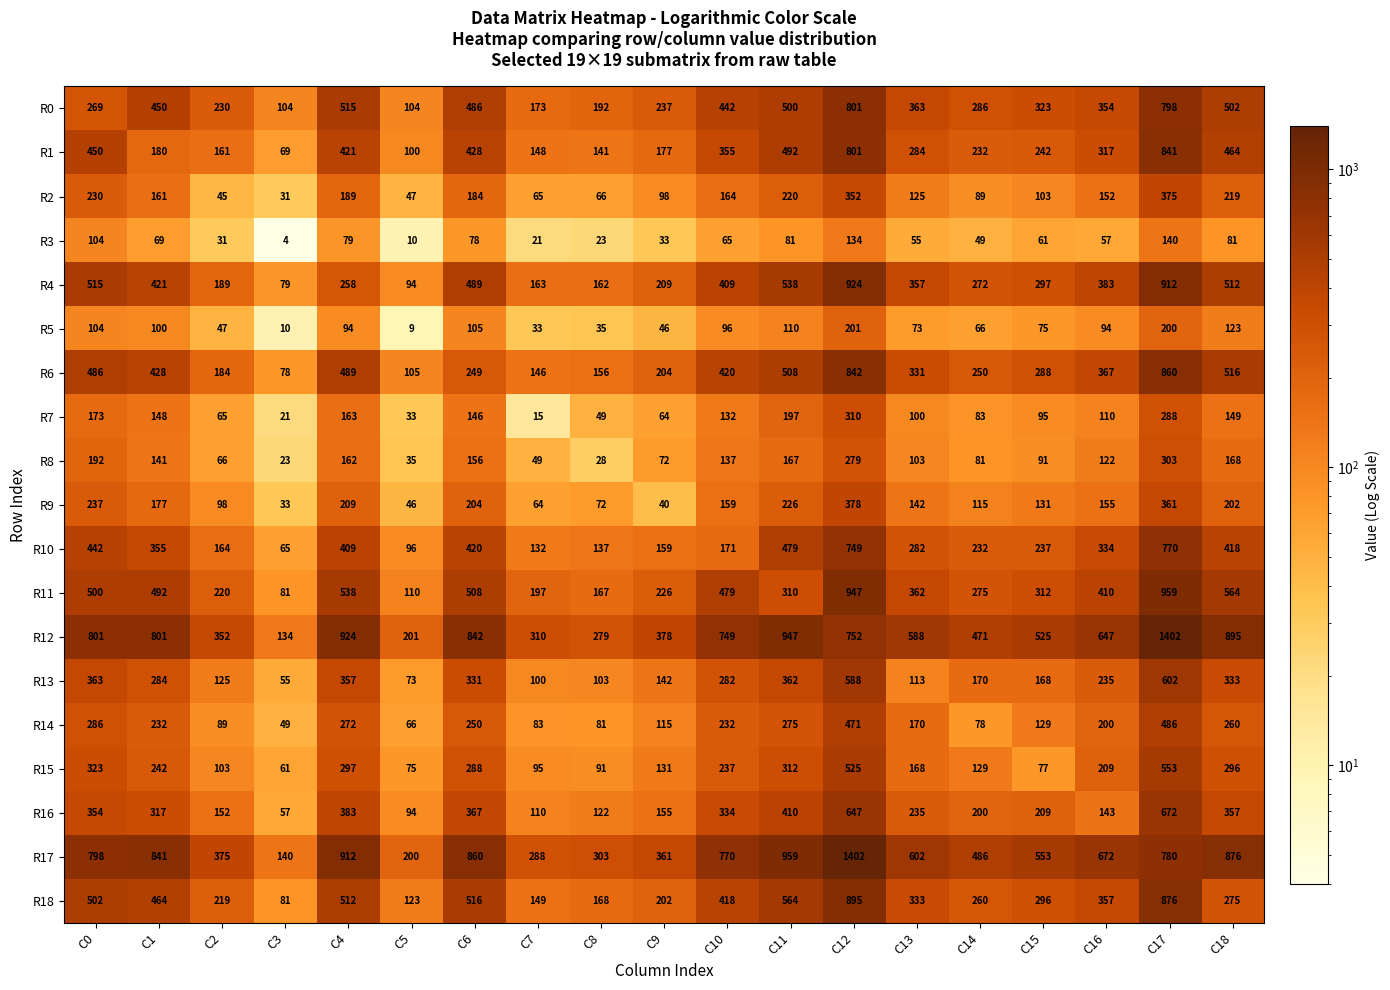

The value of R1 at C15 is 433. True or false?

False